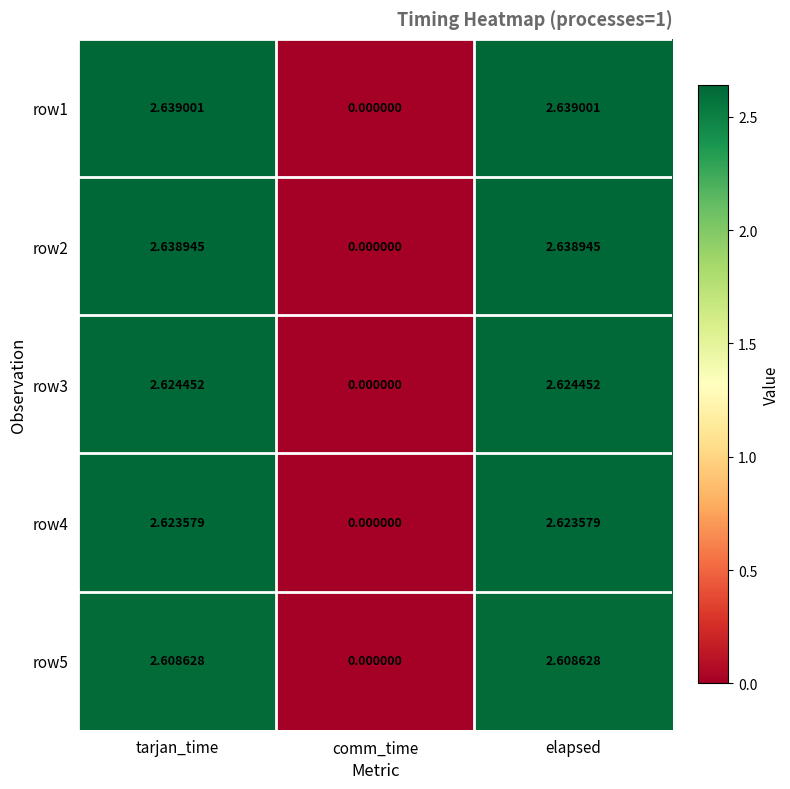

Is the value of row1 at tarjan_time greater than the value of row5 at tarjan_time?

Yes